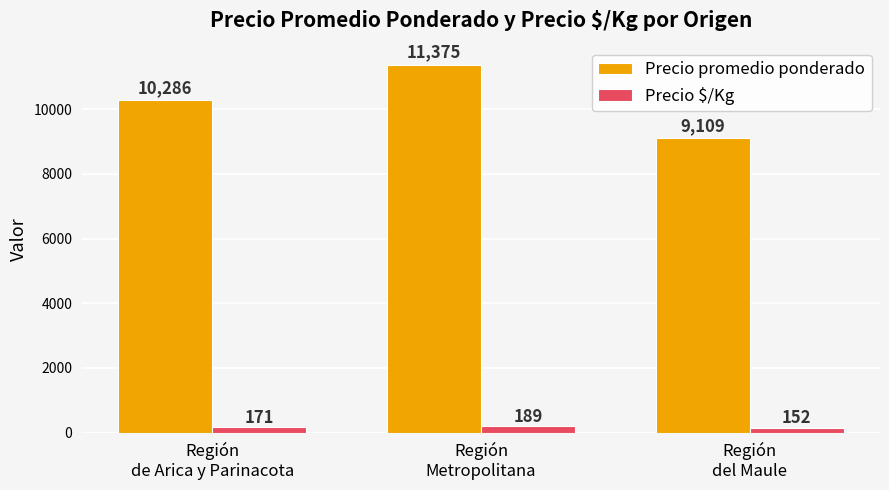

At which category is the sum across all series the highest?

Región
Metropolitana